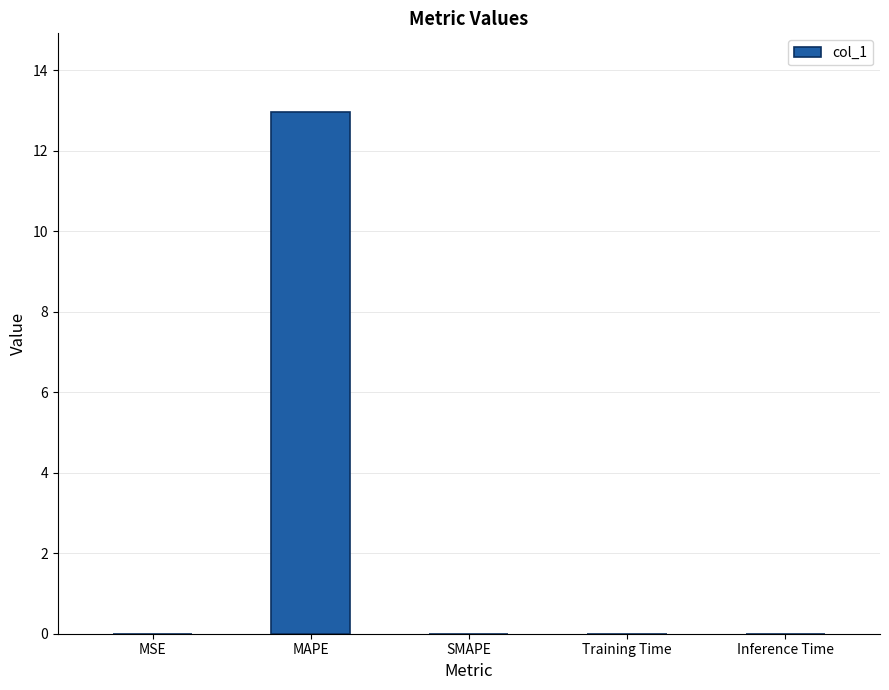

True or false: the data shows 0.0 at MSE.

True